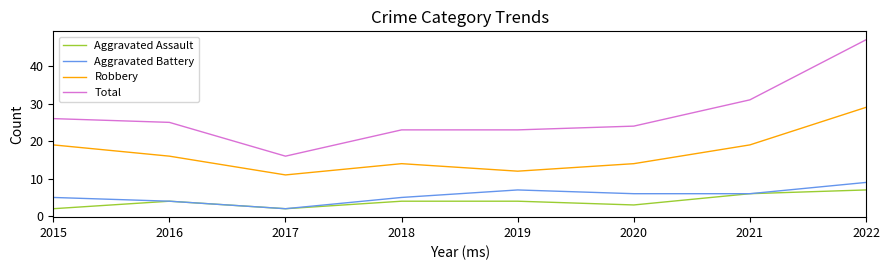

Which series has the largest range (max minus min)?

Total